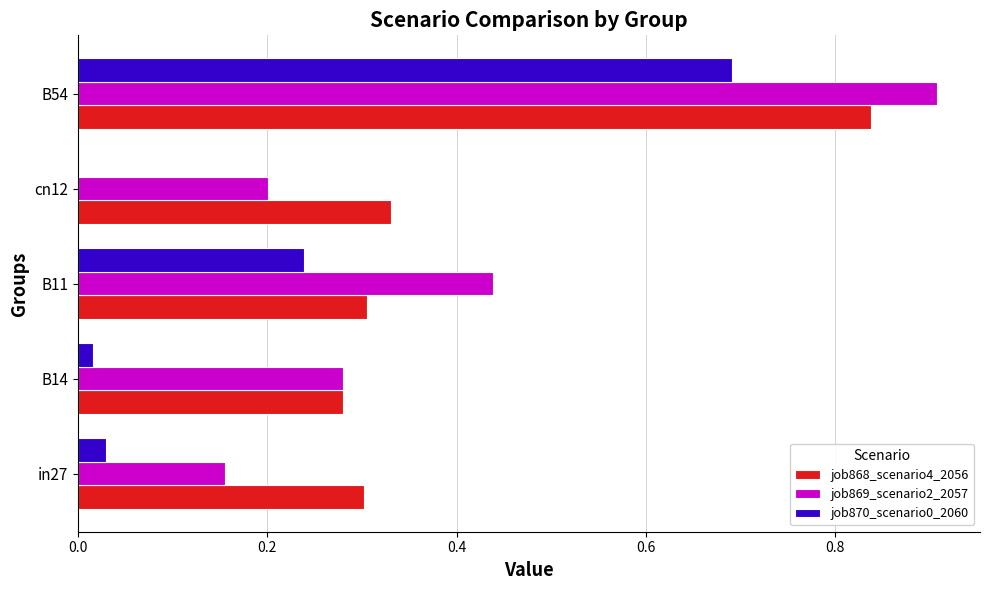

The value of job870_scenario0_2060 at B54 is 0.7. True or false?

True